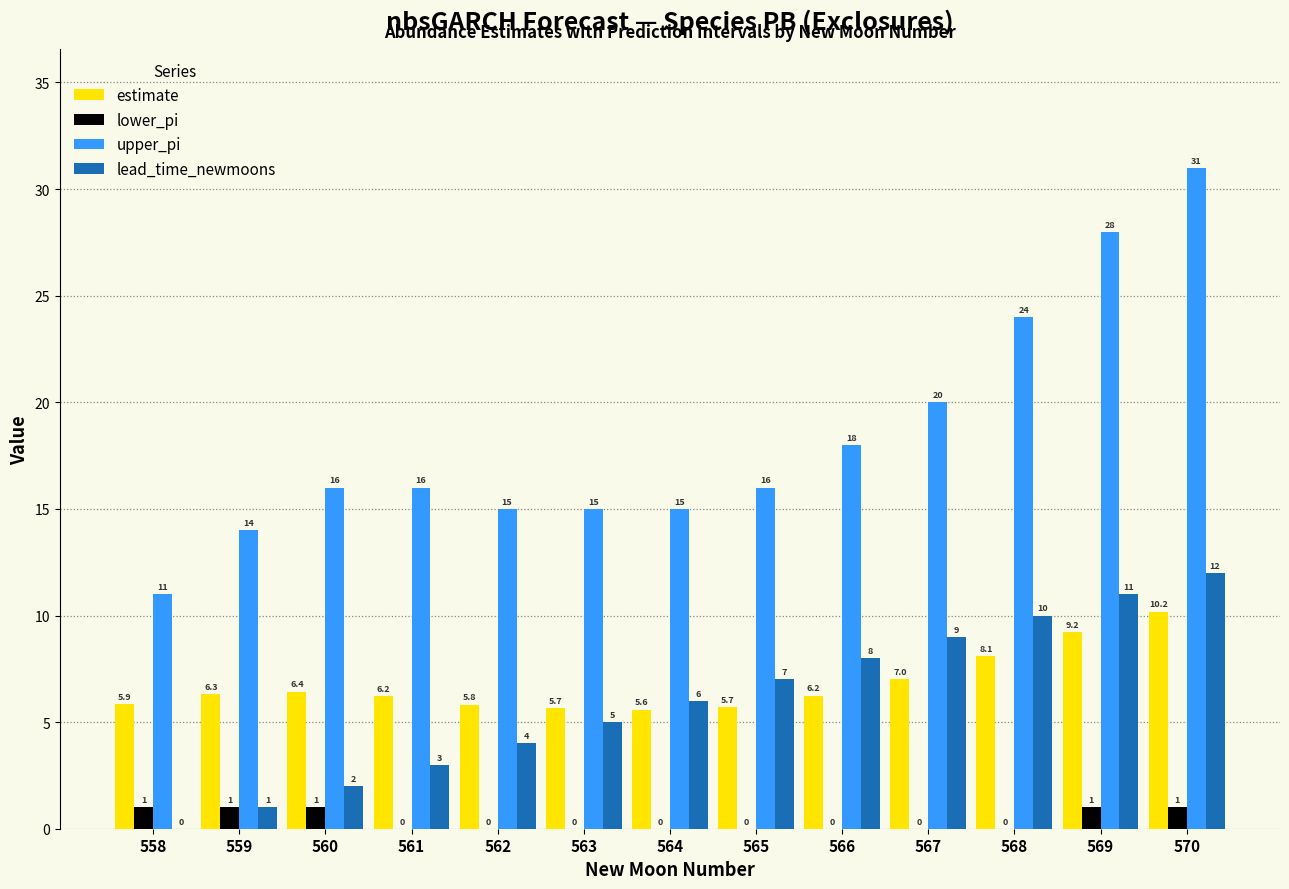

What is the sum of all lower_pi values?

5.0